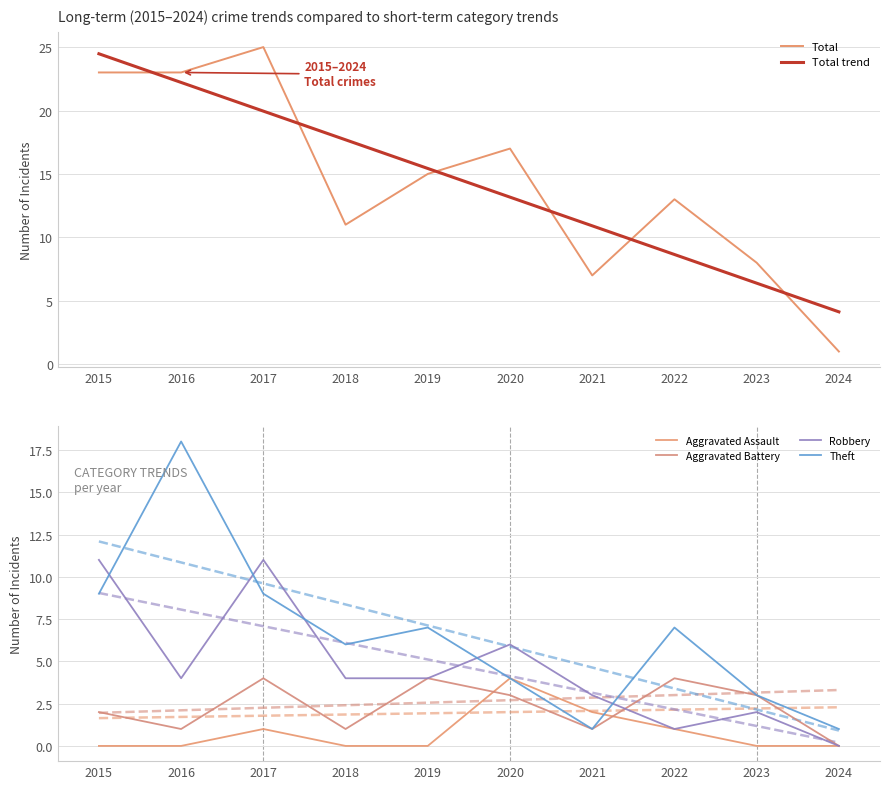

List the labels in order of Total value, smallest first.

2024, 2021, 2023, 2018, 2022, 2019, 2020, 2015, 2016, 2017